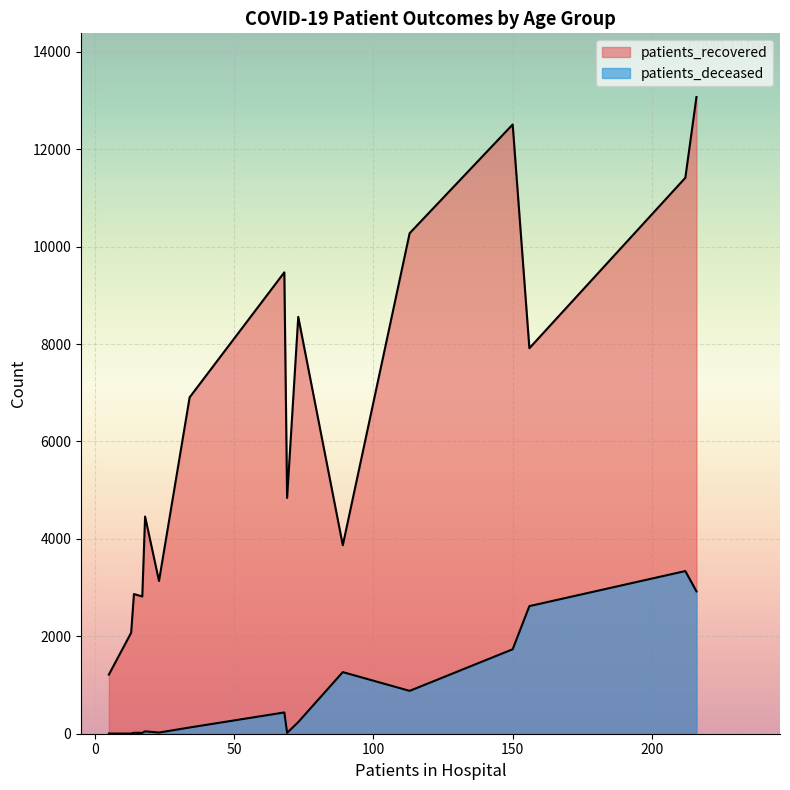

Which series has the largest total across all categories?

patients_recovered